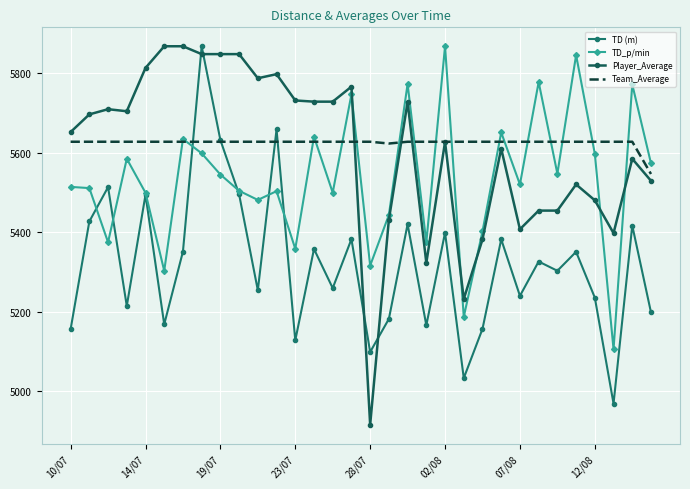

At which category does the chart reach its minimum across all series?

28/07